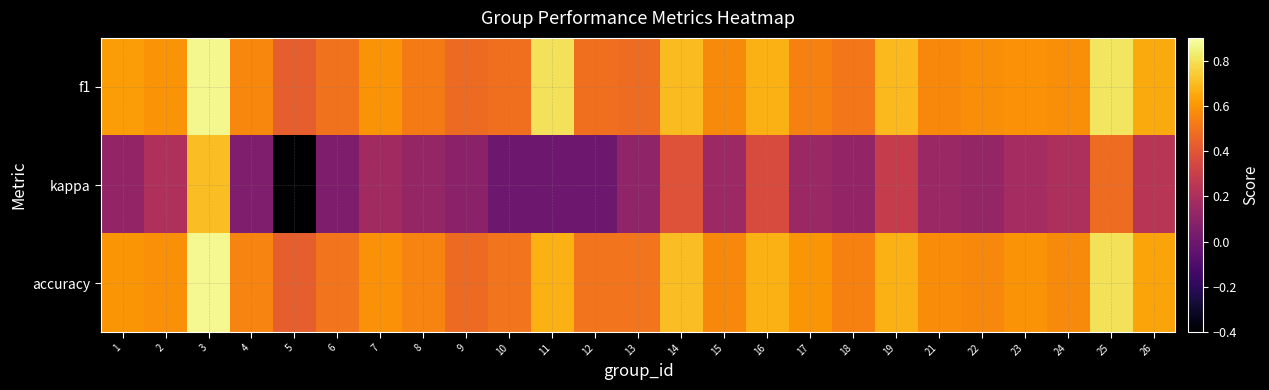

At which category does the chart reach its minimum across all series?

5